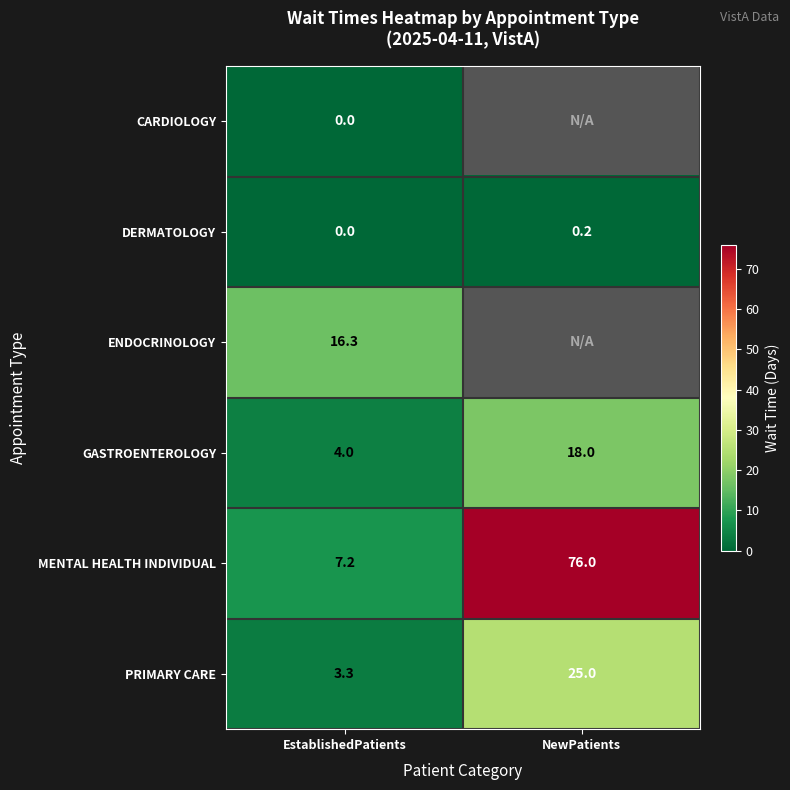

Which category has the lowest value across all series?

EstablishedPatients